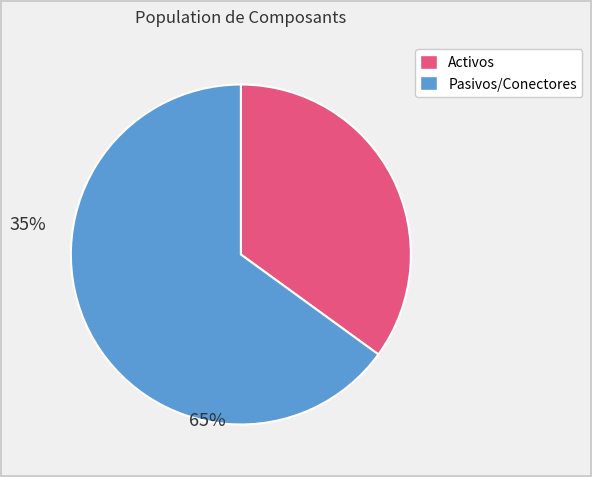

Is the sum of Activos and Pasivos/Conectores greater than half?

Yes